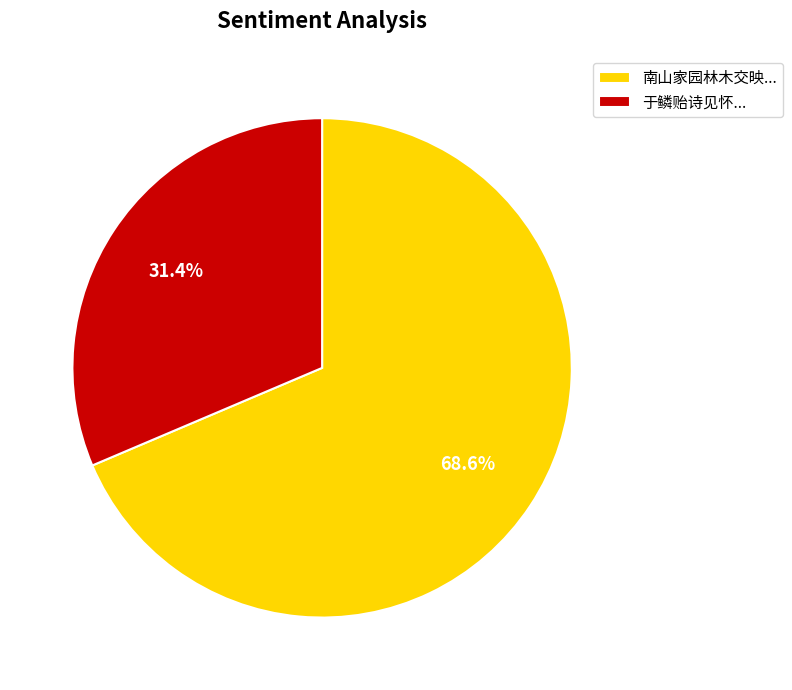

Between 于鳞贻诗见怀... and 南山家园林木交映..., which is larger?

南山家园林木交映...